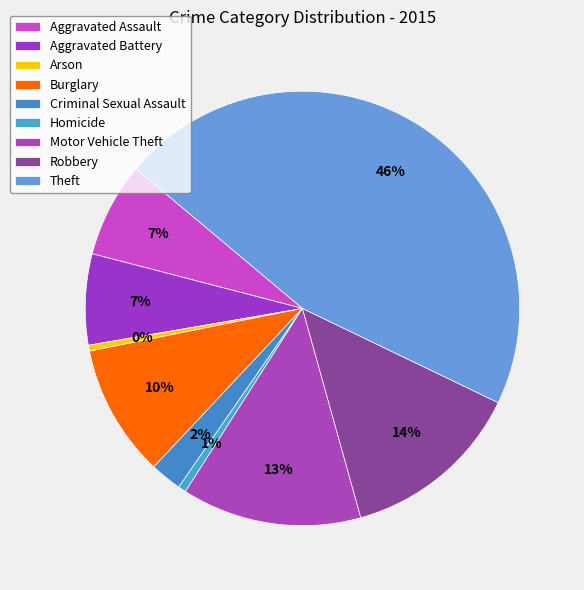

True or false: Burglary accounts for 1% of the total.

False